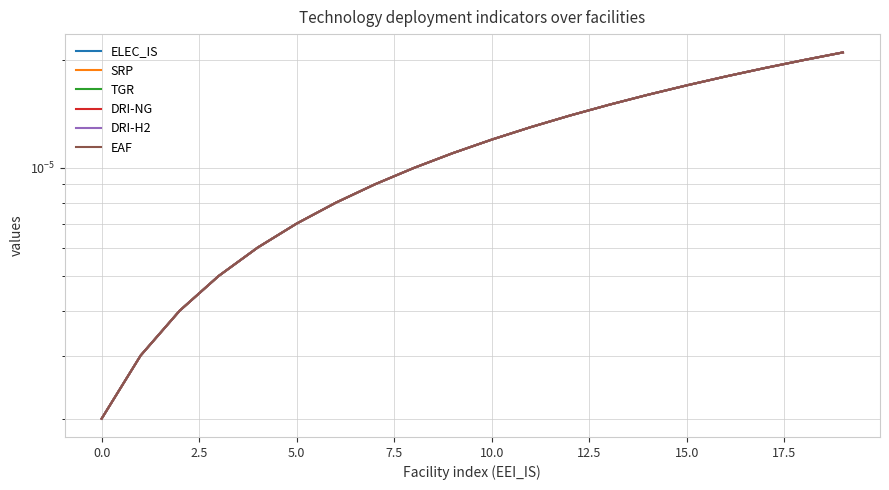

The DRI-NG series shows 0.0 at 19. True or false?

False